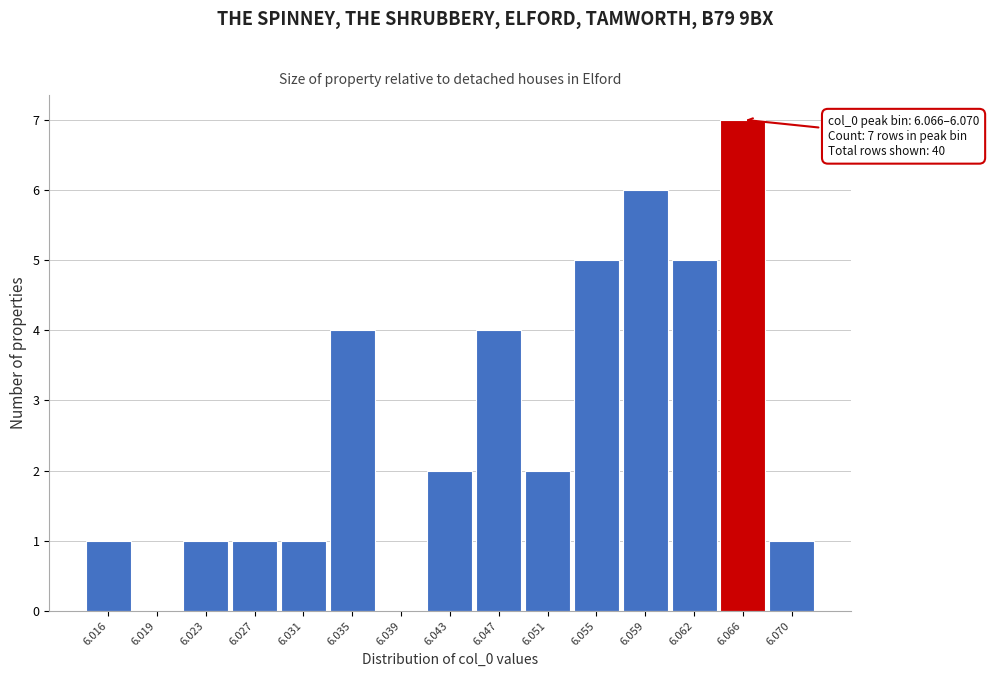

Reading left to right, list all the values displayed in this chart.

6.016=1	6.019=0	6.023=1	6.027=1	6.031=1	6.035=4	6.039=0	6.043=2	6.047=4	6.051=2	6.055=5	6.059=6	6.062=5	6.066=7	6.070=1